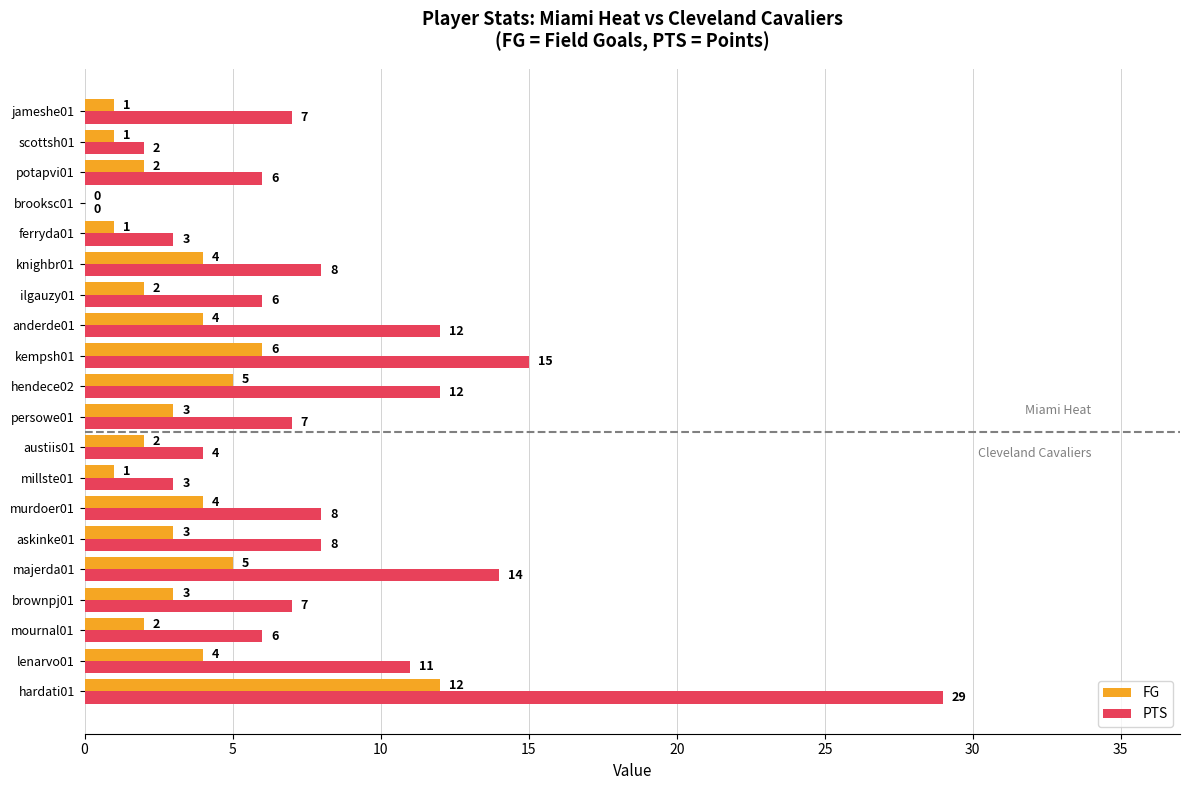

True or false: FG has a value of 2 at austiis01.

True